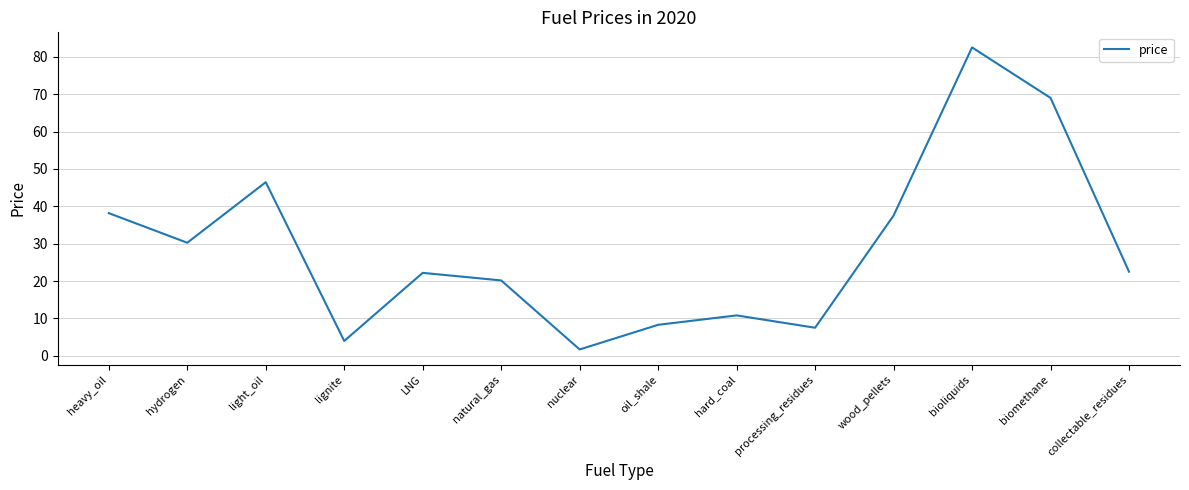

Which label corresponds to the smallest value in the chart?

nuclear